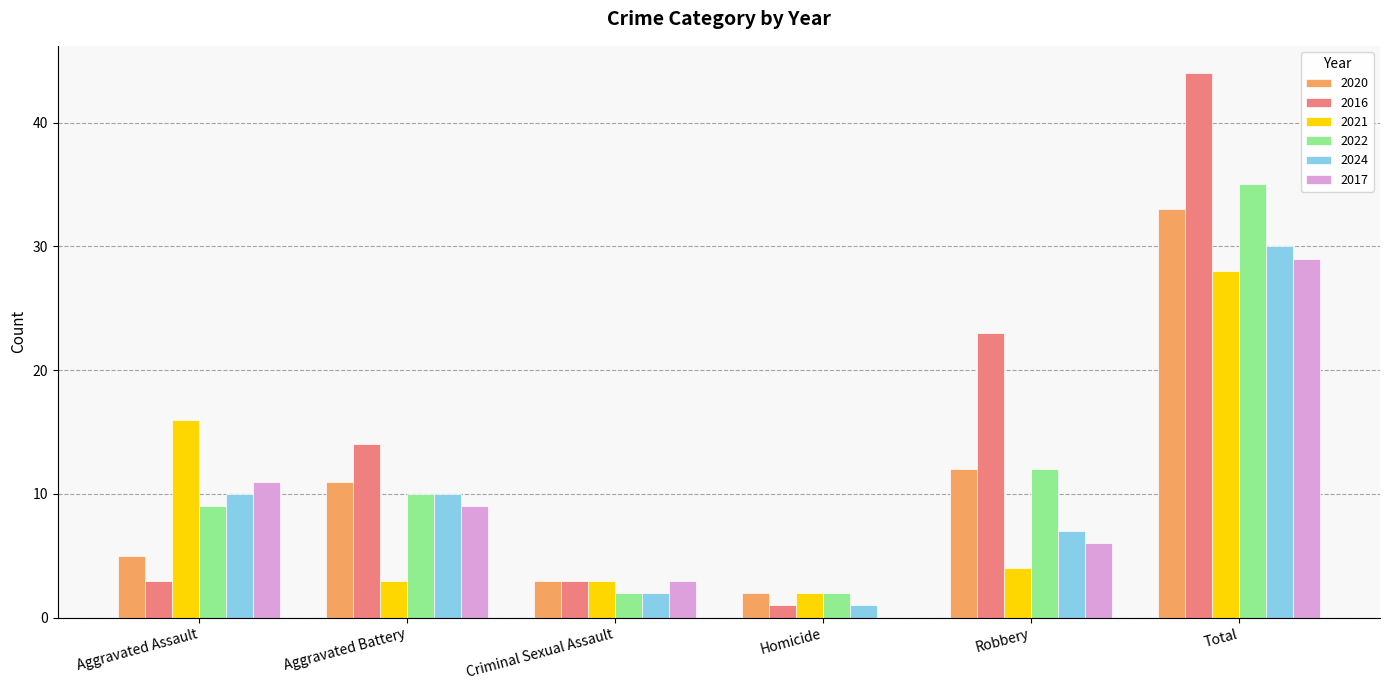

Does the chart contain stacked bars?

No